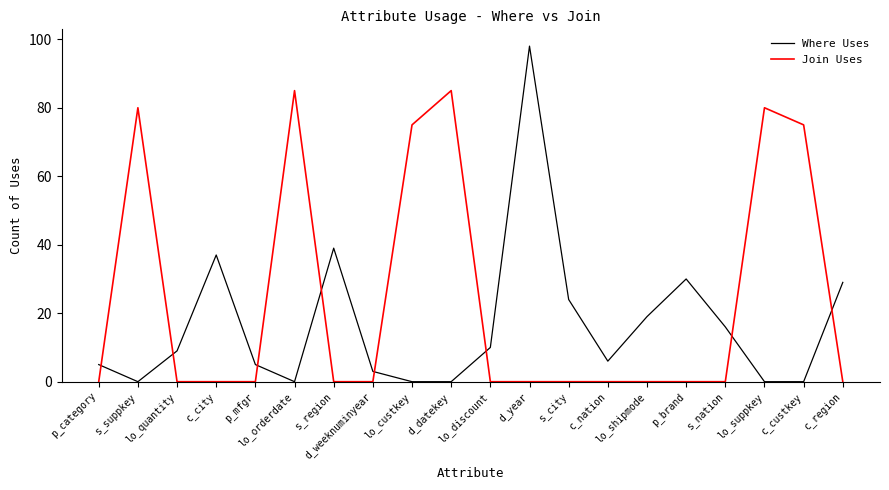

What is the greatest value displayed?

98